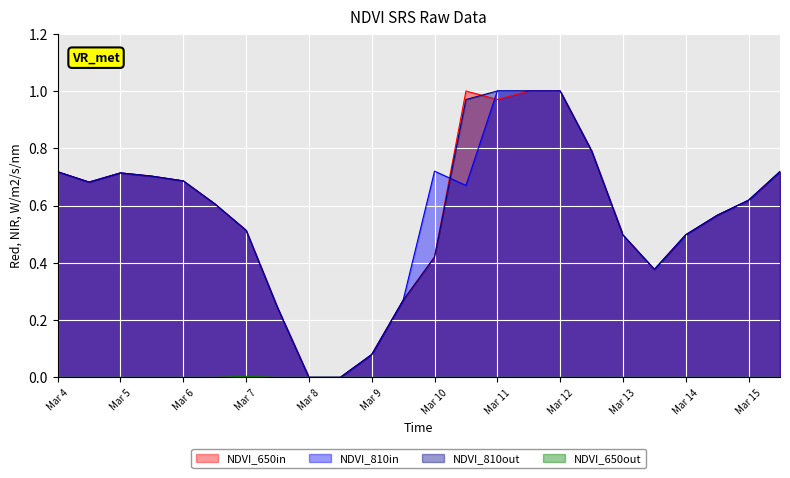

At which category does the chart reach its minimum across all series?

Mar 8